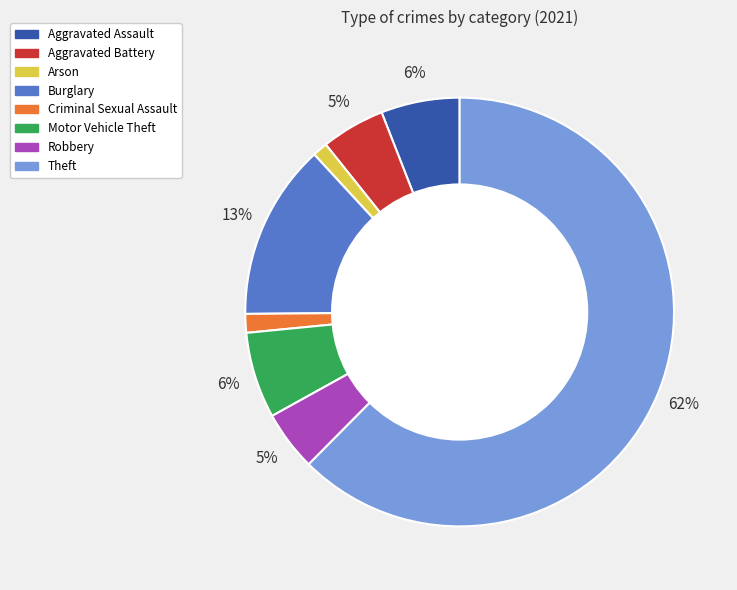

Count the number of slices in the pie.

8